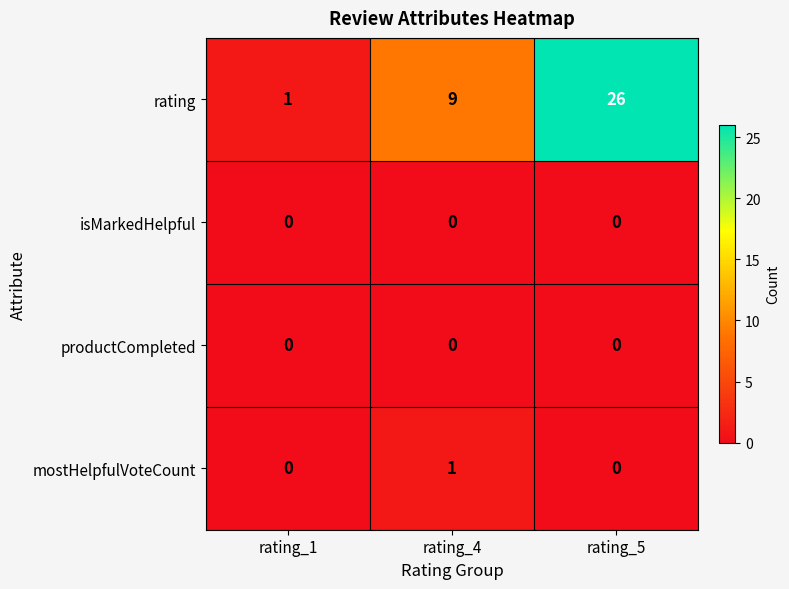

What is the average value of the rating series?

12